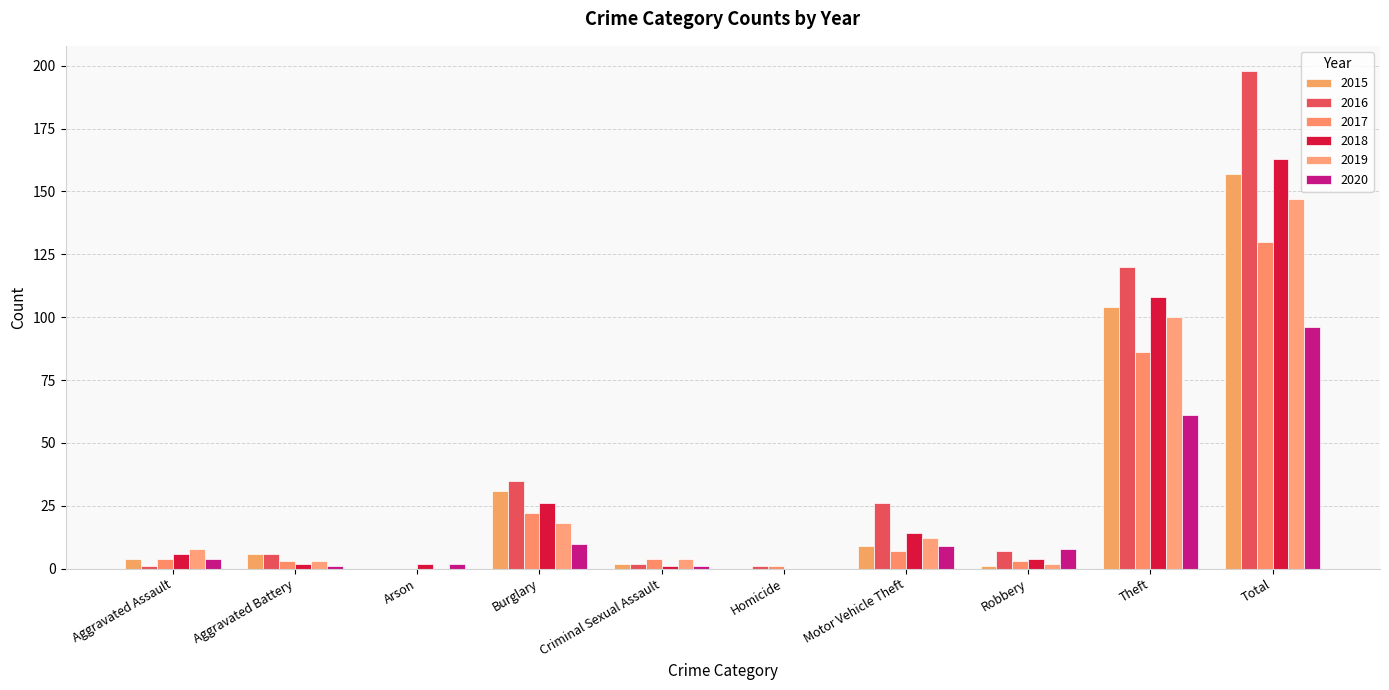

What is the difference between the maximum and minimum values in the 2020 series?

96